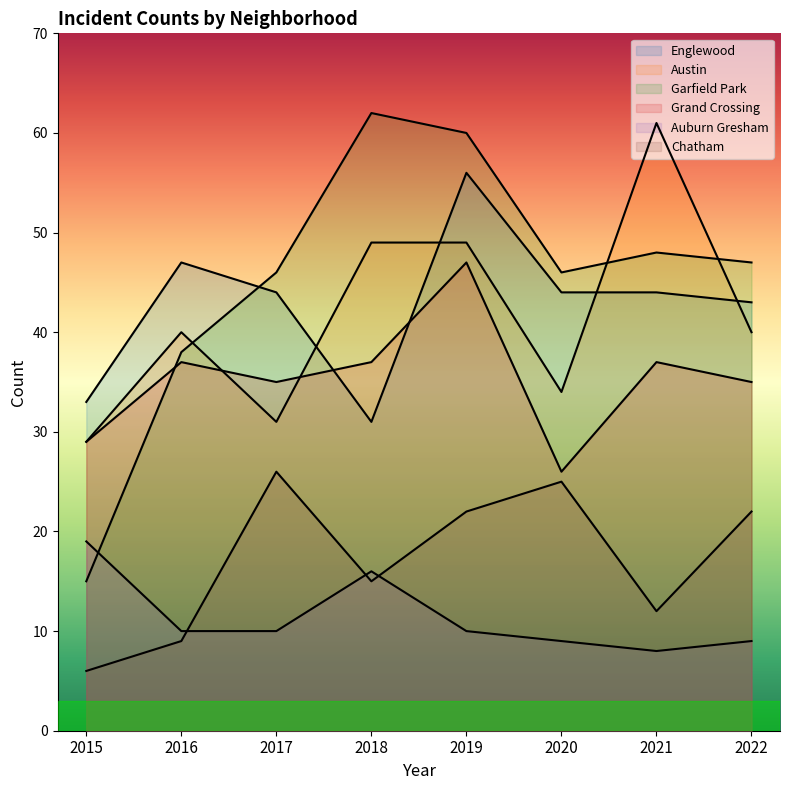

What is the sum of the Chatham values at 2019 and 2020?

47